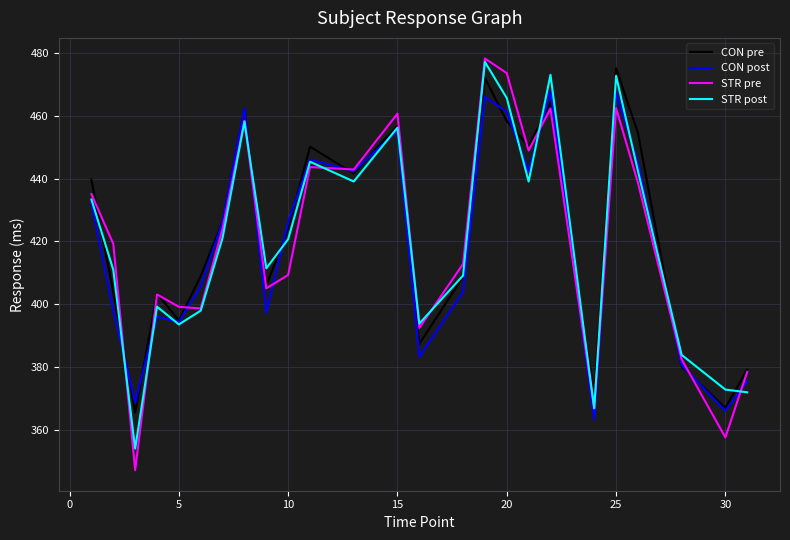

Which series has the largest range (max minus min)?

STR pre